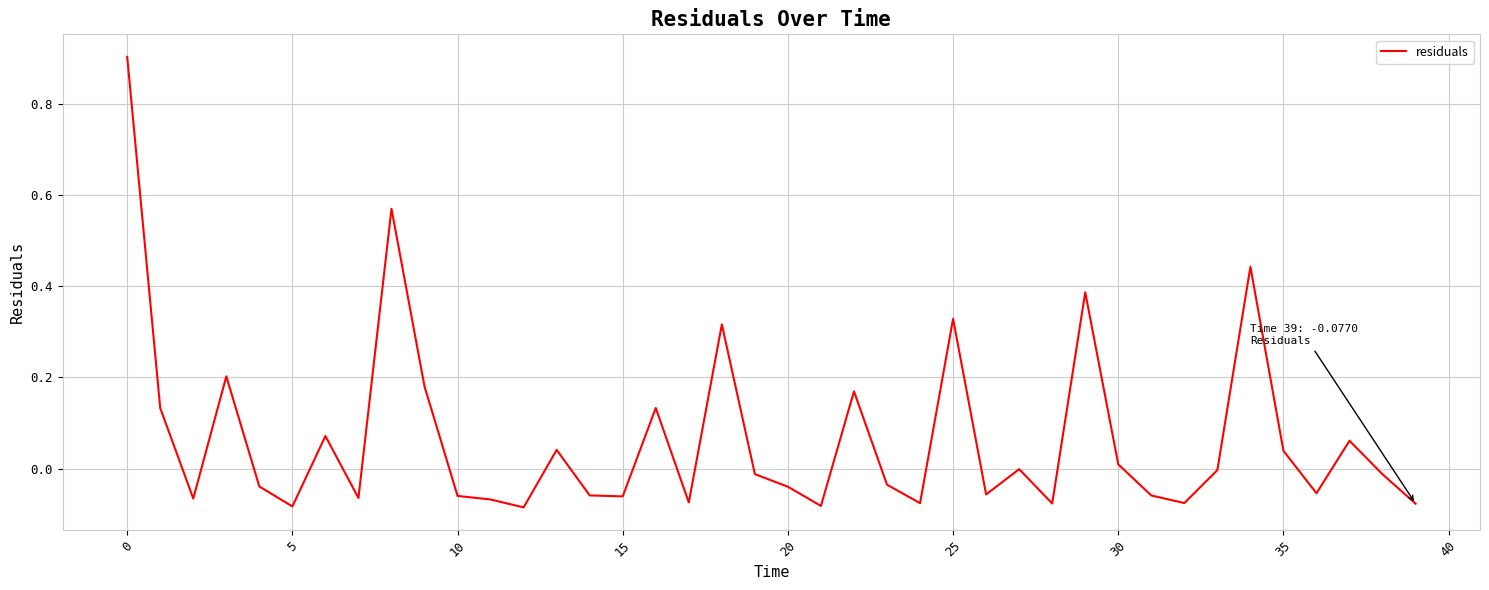

What is the difference between the maximum and minimum values?

1.0